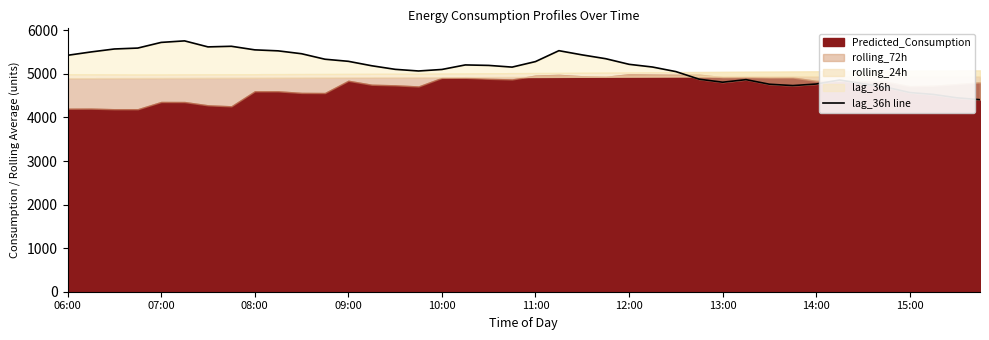

What is the difference between the maximum and minimum values?

1350